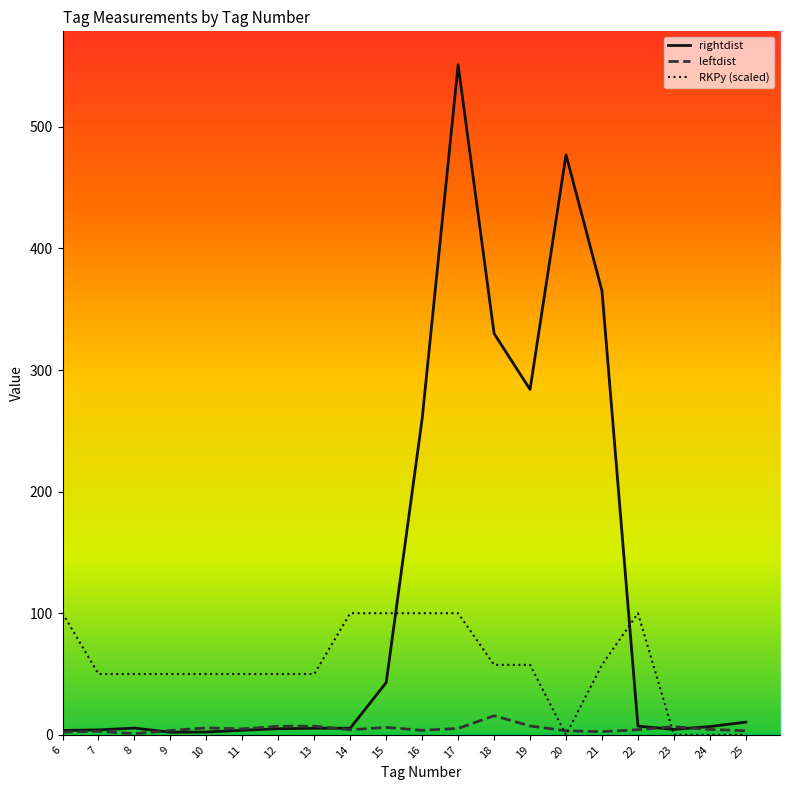

What is the average value of the rightdist series?

118.8